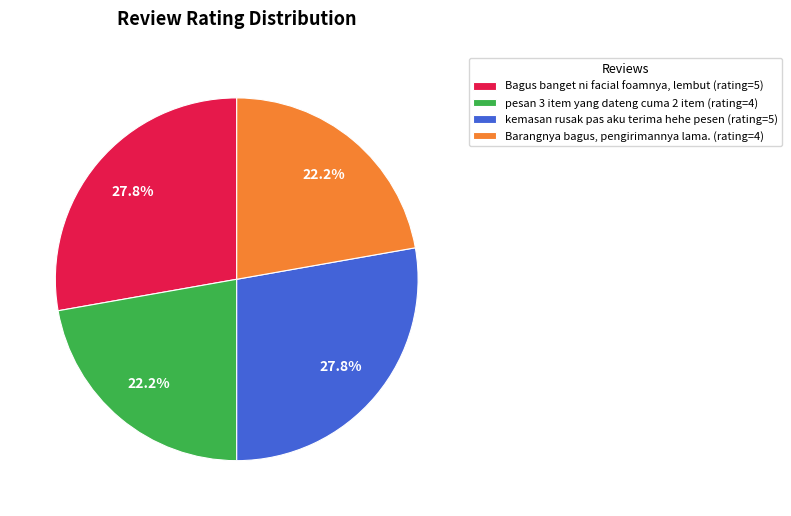

Combined, what portion of the pie is pesan 3 item yang dateng cuma 2 item (rating=4) and Bagus banget ni facial foamnya, lembut (rating=5)?

50.0%